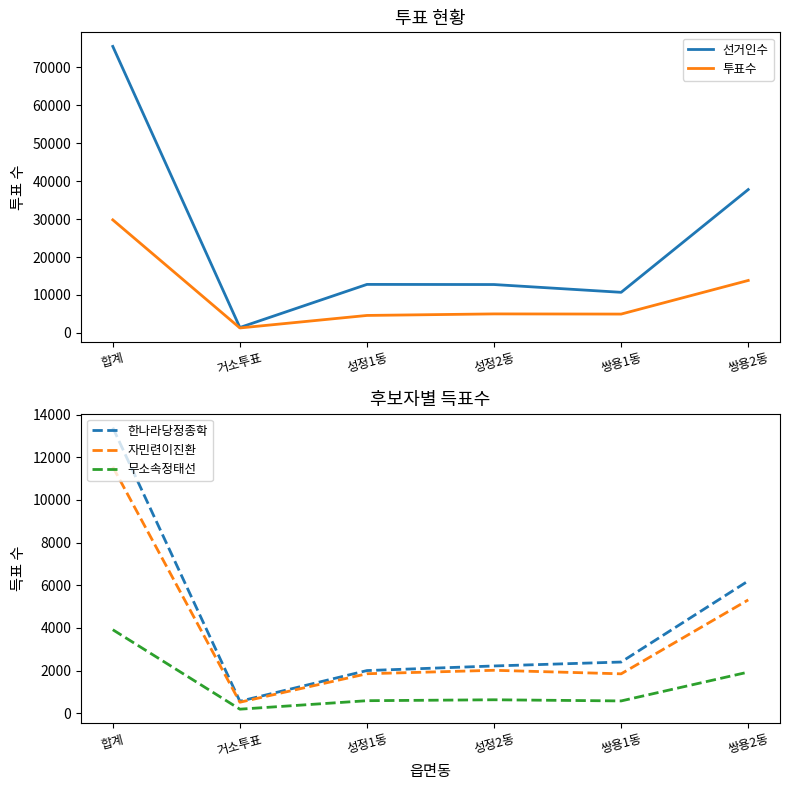

True or false: 무소속정태선 has a value of 588 at 성정1동.

True